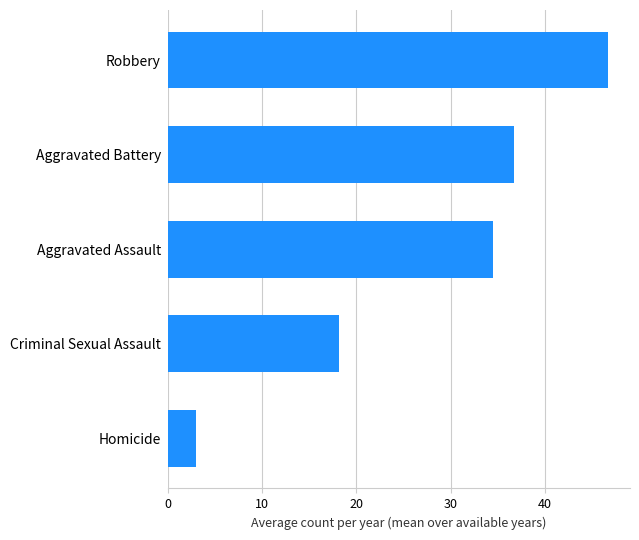

What is the average value?

27.8